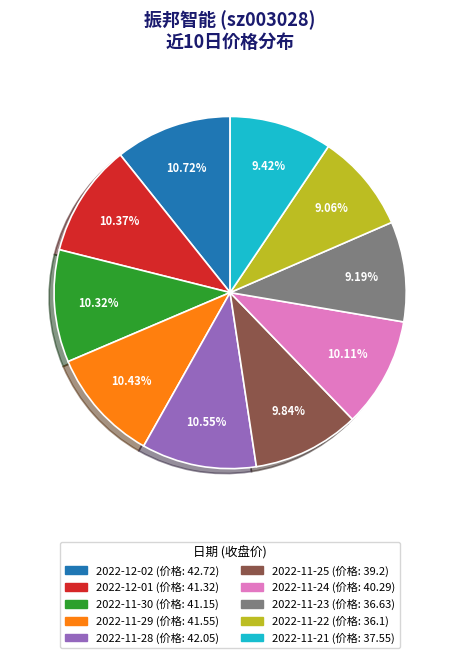

What percentage is the 2022-11-25 slice, to the nearest percent?

10%